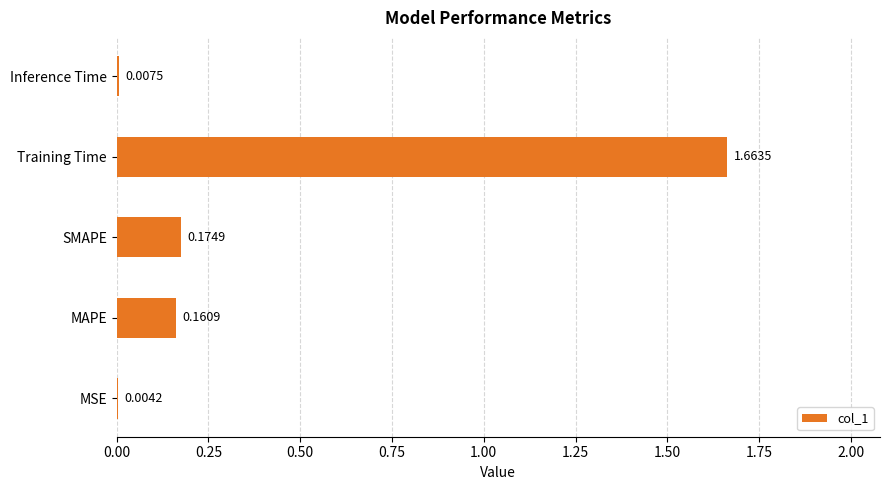

What is the change in value from Training Time to Inference Time?

-1.7